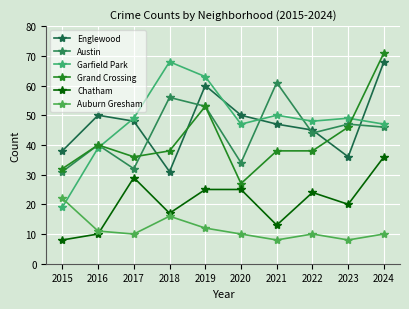

How many values in the Austin series are below 46?

5